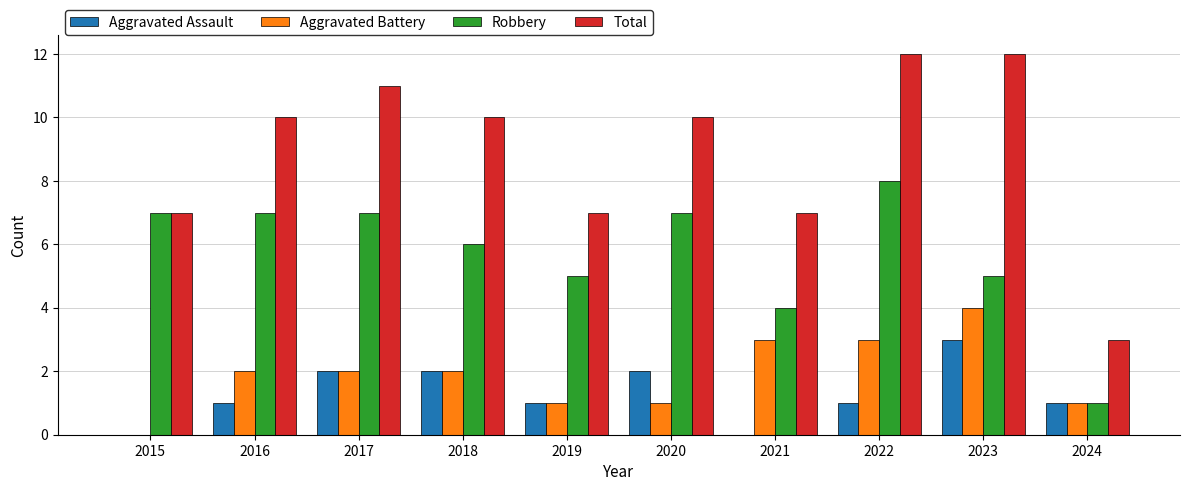

What is the total value across all series at 2023?

24